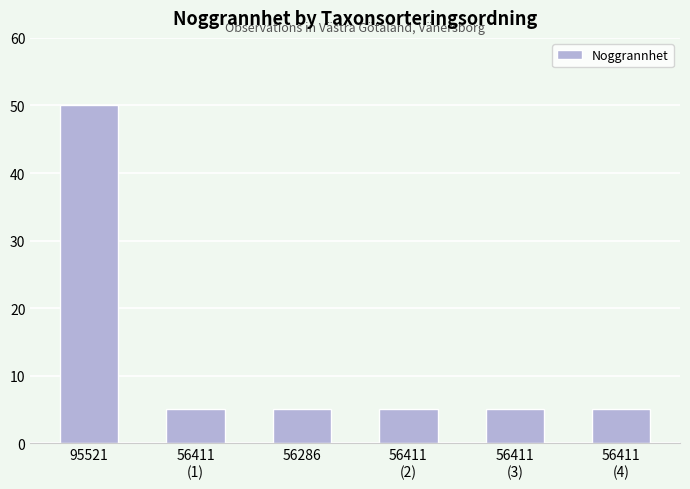

Reading left to right, transcribe all the data shown in this chart.

50	5	5	5	5	5